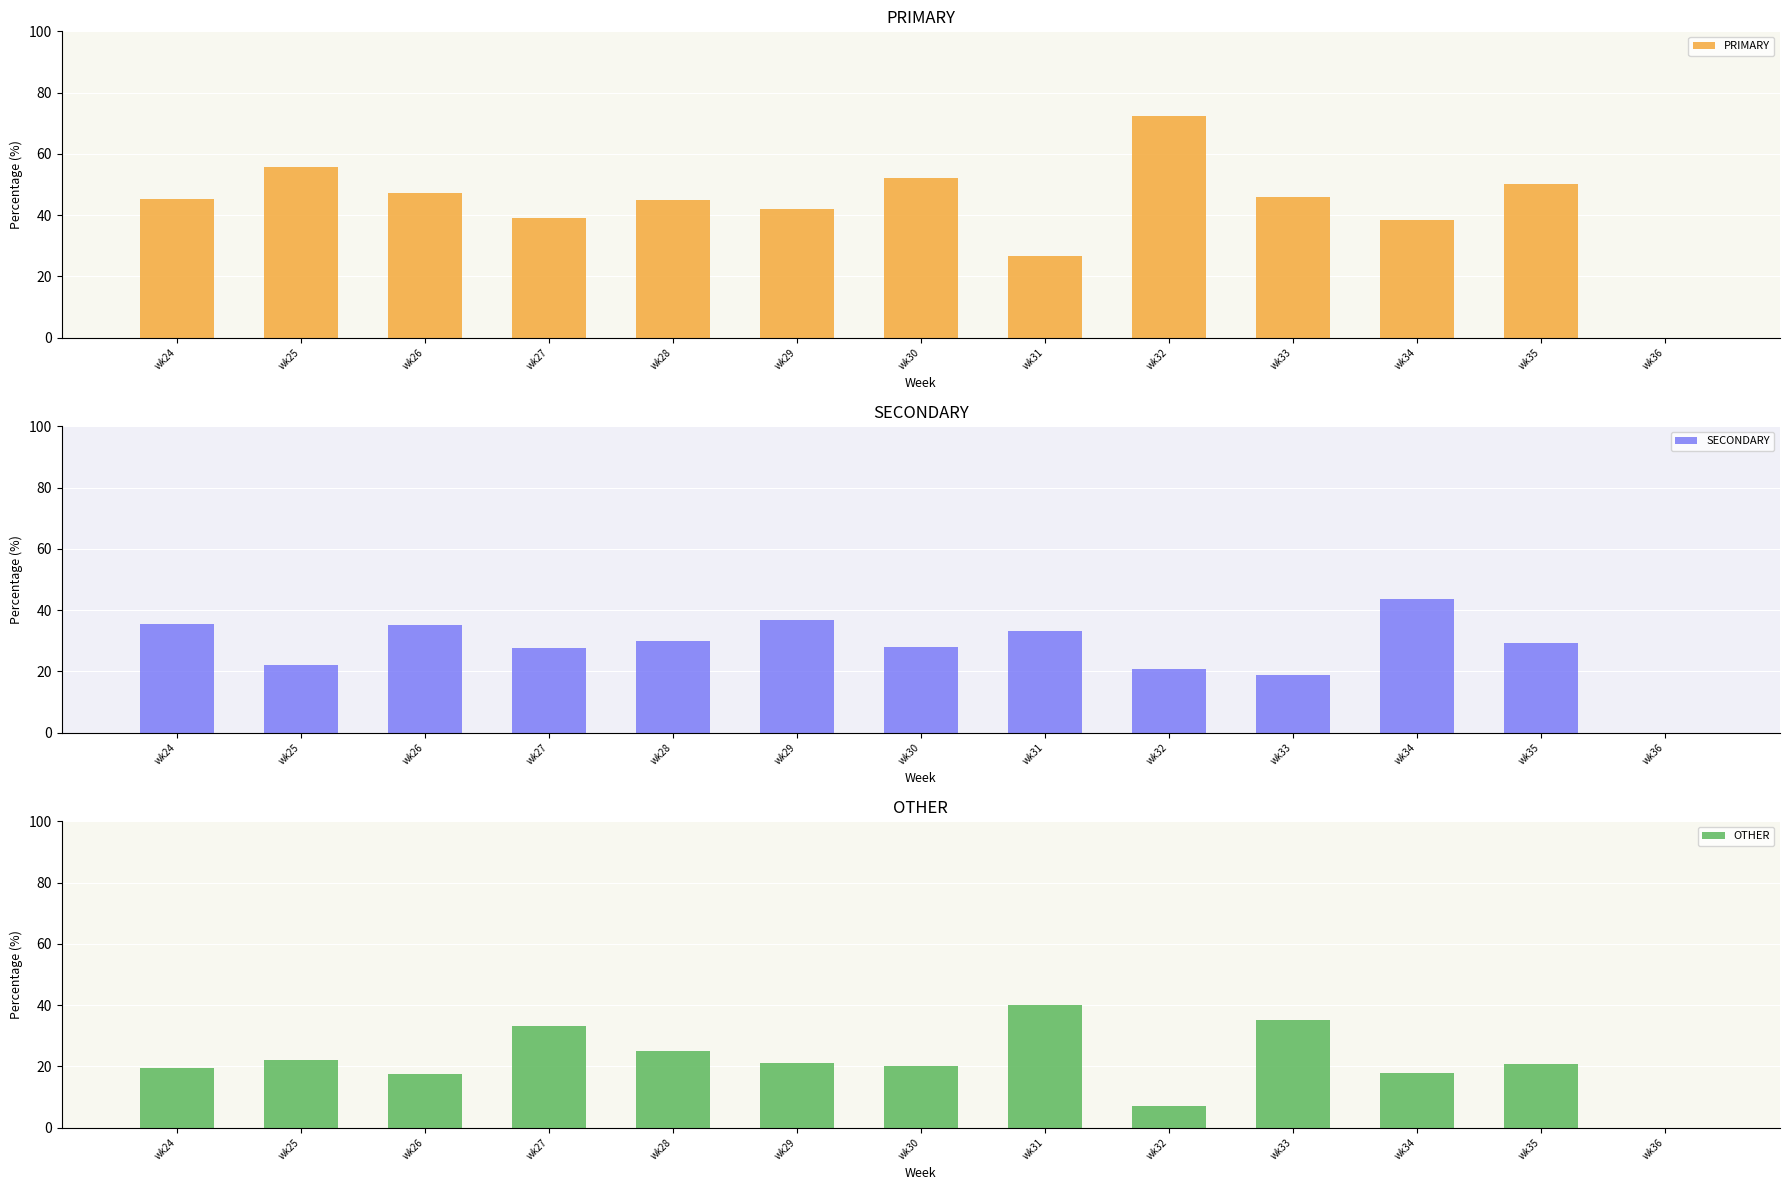

Which series has the widest spread of values?

PRIMARY